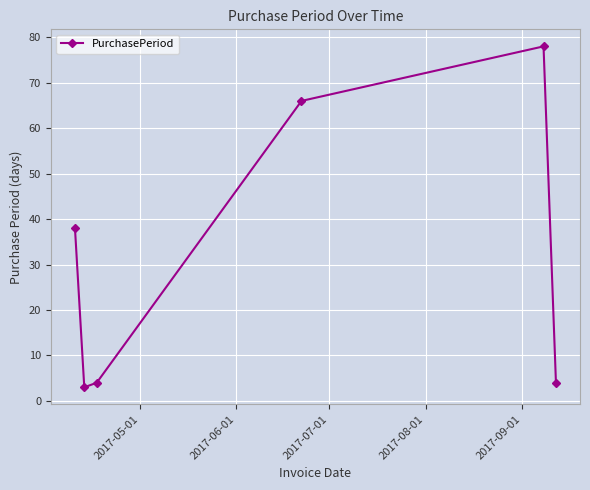

Does the chart have visible grid lines?

Yes